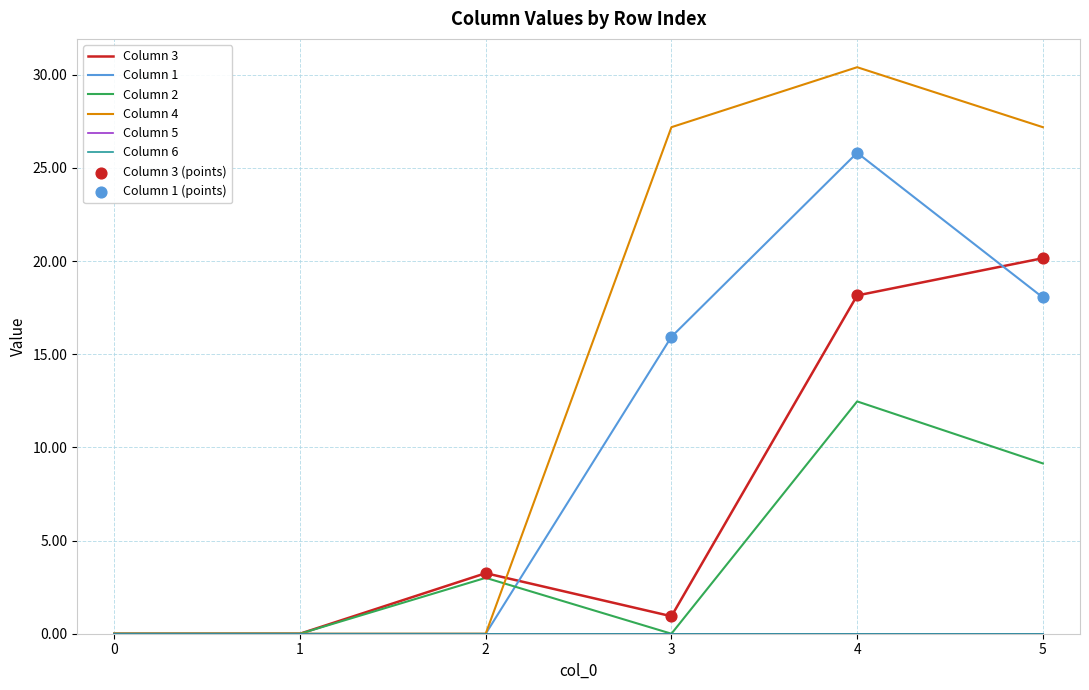

At how many categories does at least one series exceed 26?

3